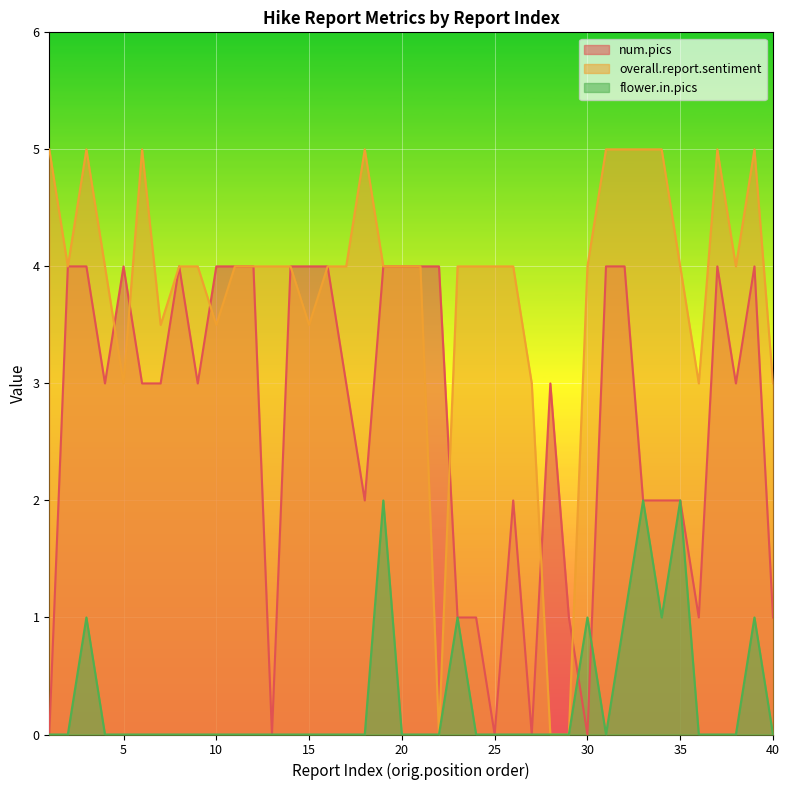

At how many categories does at least one series exceed 0?

40